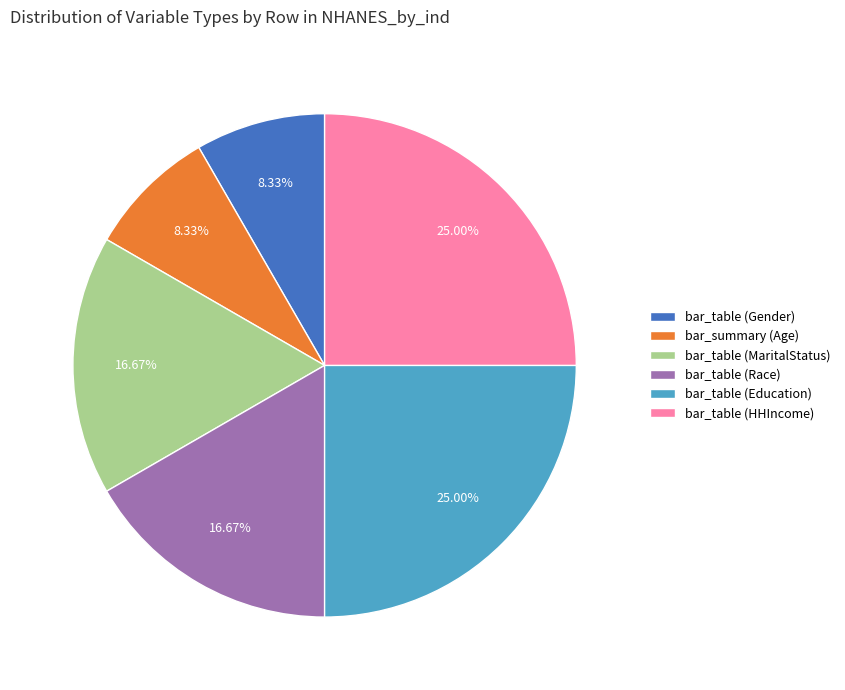

What is the ratio of the value at bar_table (Education) to the value at bar_table (MaritalStatus)?

1.5